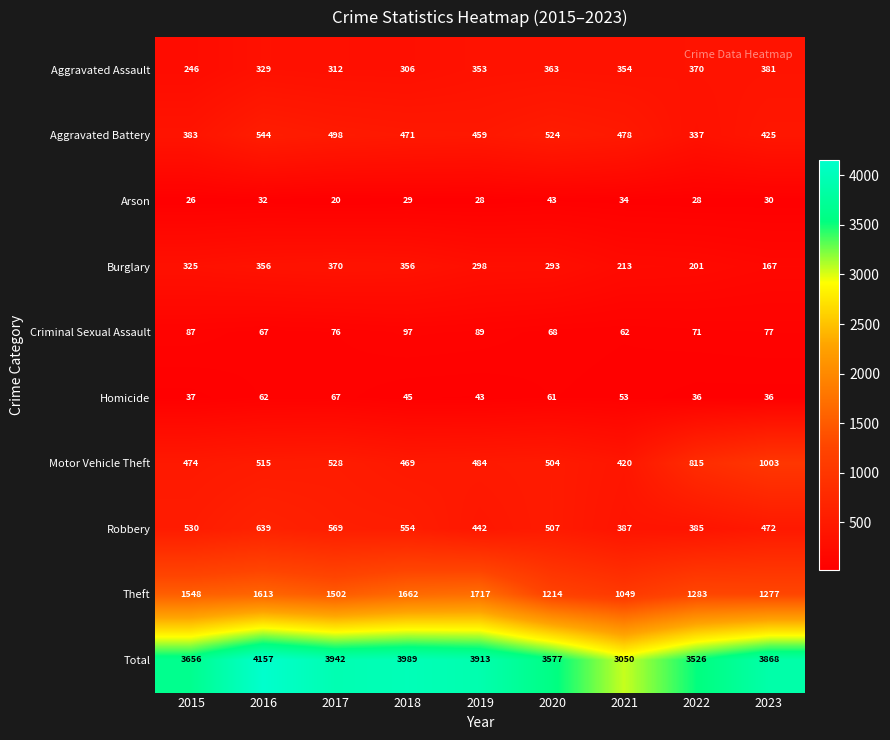

Which series changed the most between 2017 and 2023?

Motor Vehicle Theft